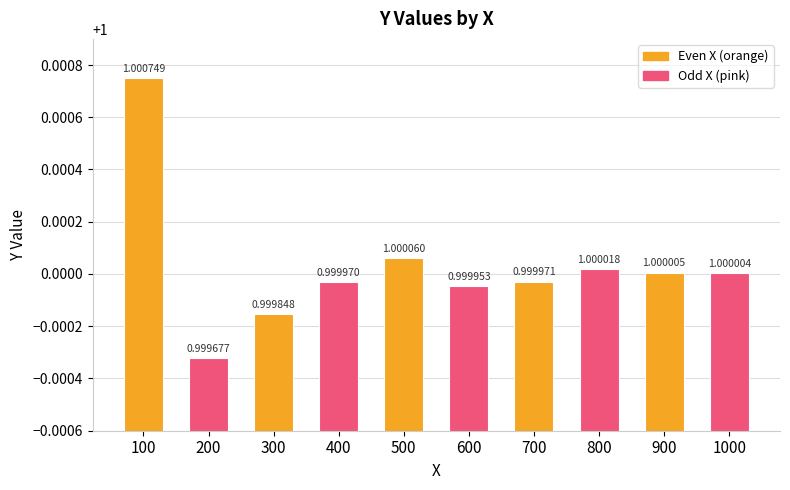

Reading left to right, extract all data points from this chart.

100=1.0	200=1.0	300=1.0	400=1.0	500=1.0	600=1.0	700=1.0	800=1.0	900=1.0	1000=1.0